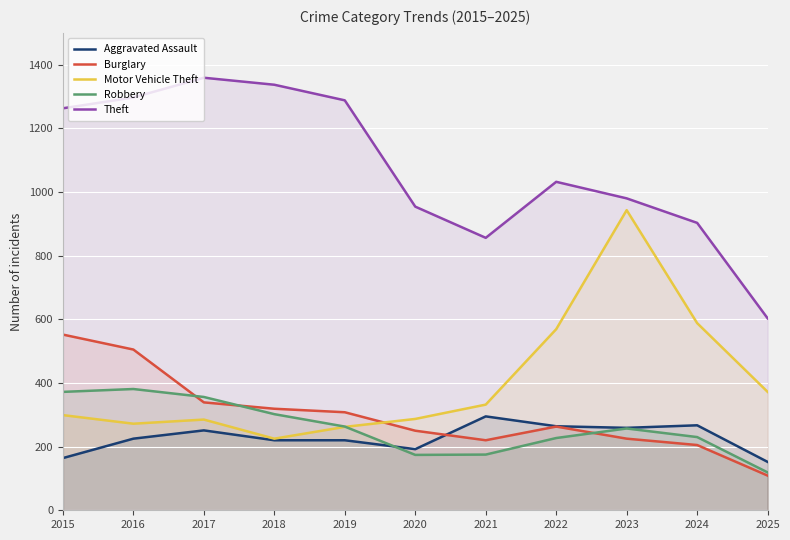

True or false: Aggravated Assault and Theft intersect in this chart.

False